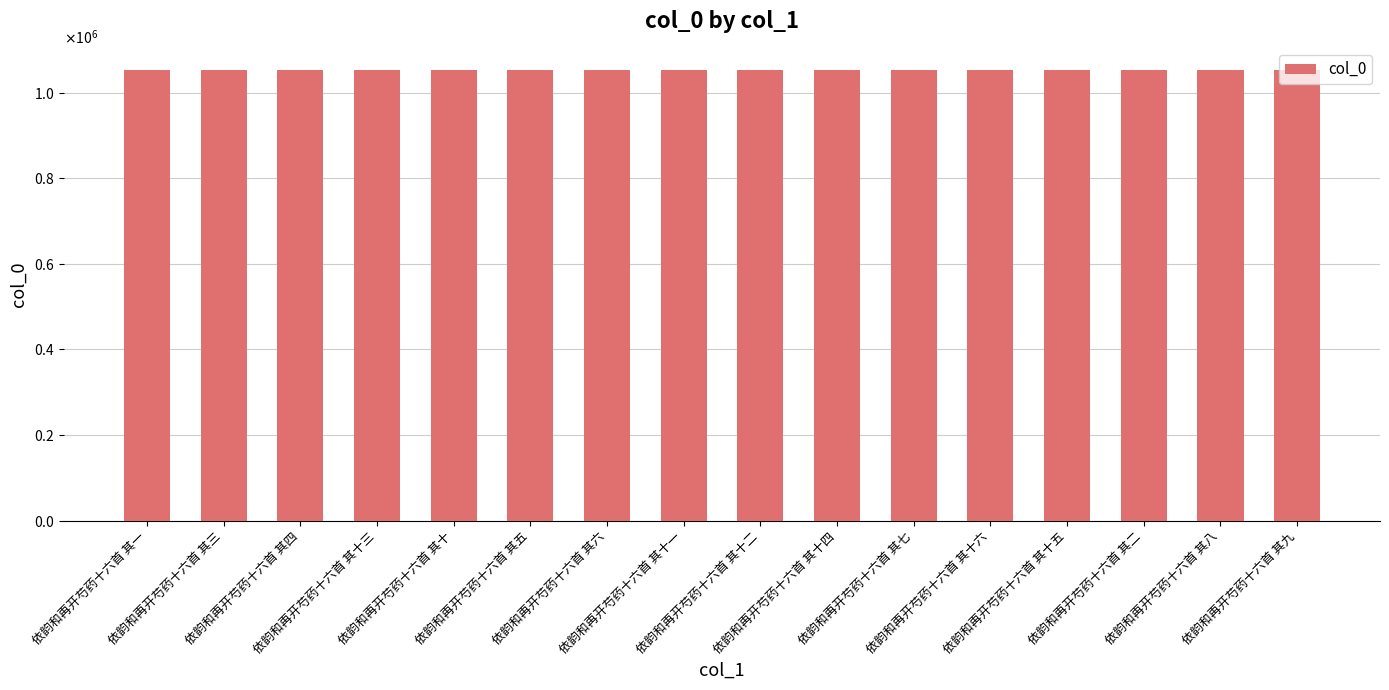

What is the ratio of the value at 依韵和再开芍药十六首 其六 to the value at 依韵和再开芍药十六首 其二?

1.0